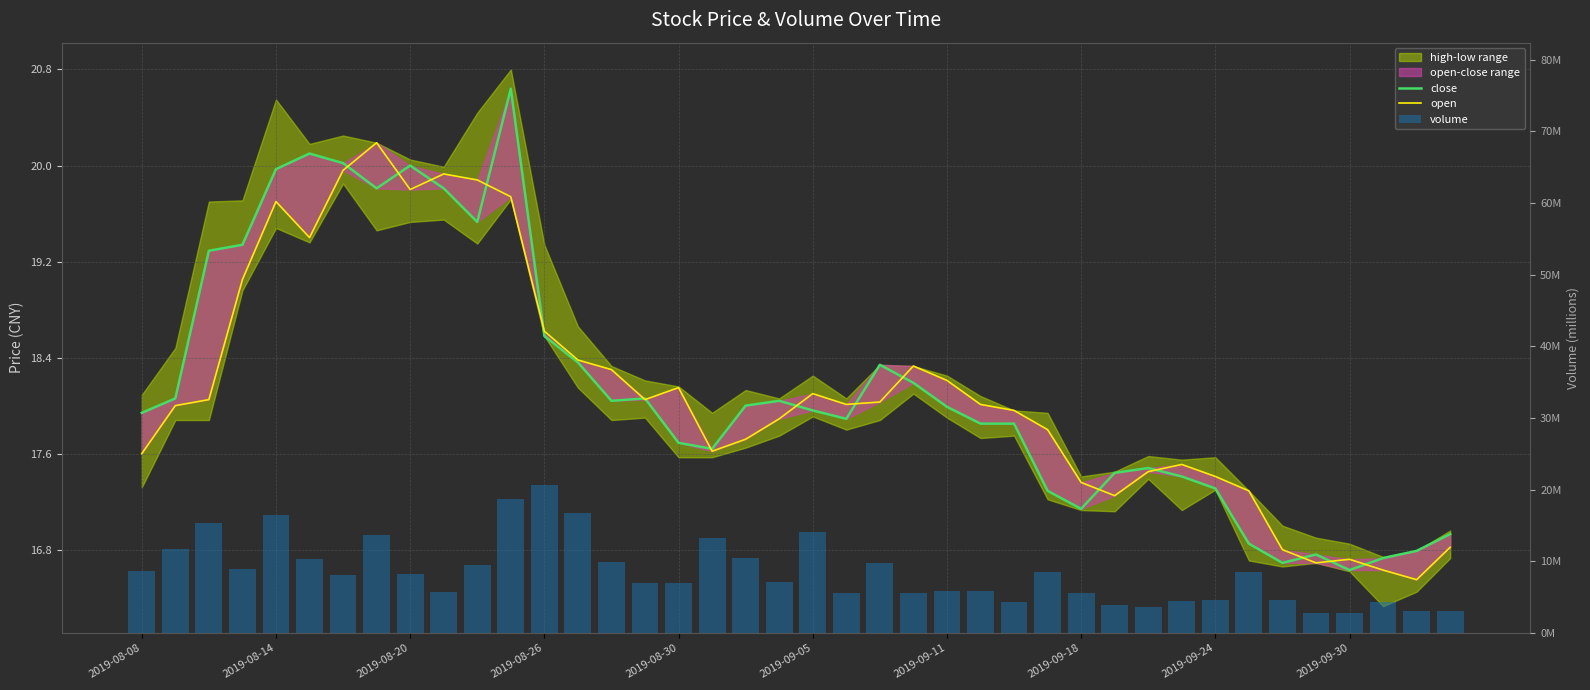

What is the sum of the volume values at 2019-09-11 and 2019-09-05?

18.4